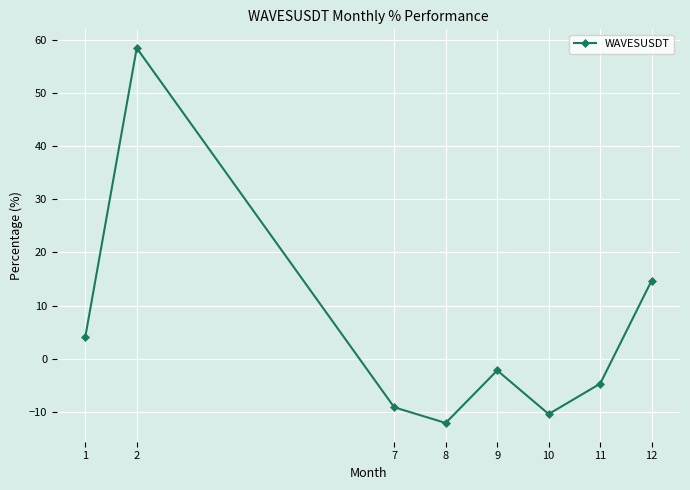

Does the chart have visible grid lines?

Yes